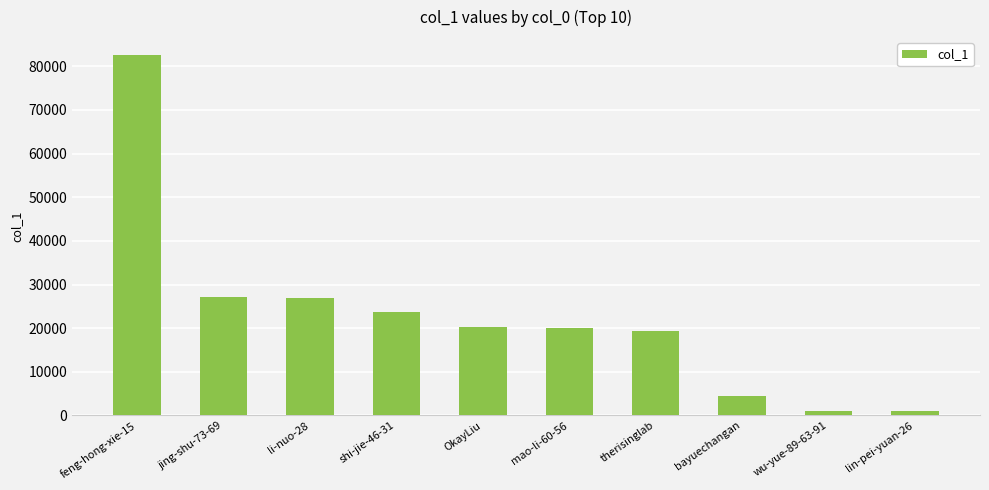

What is the difference between the maximum and minimum values?

81613